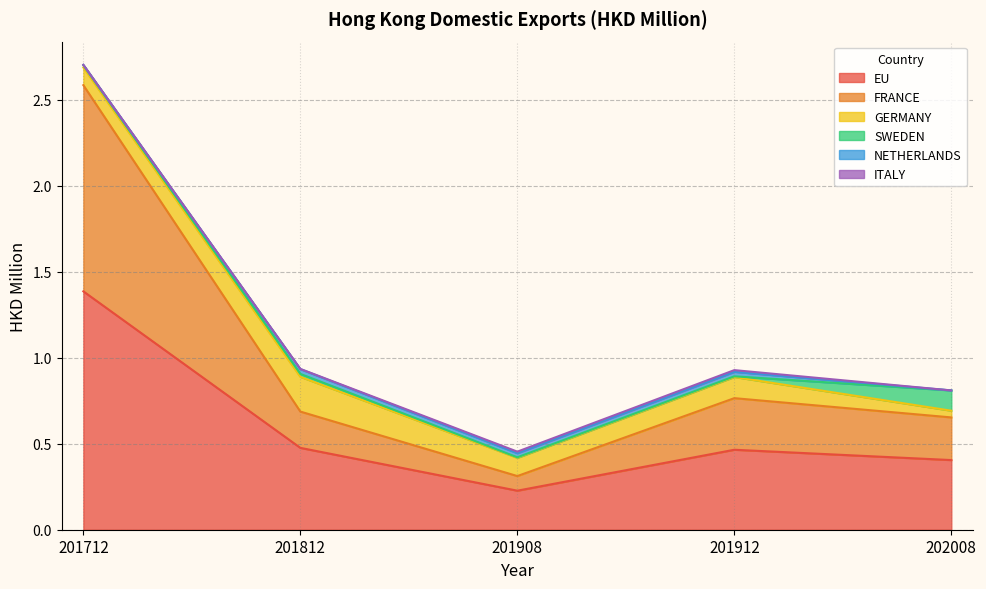

At which category does SWEDEN reach its first local valley?

201908